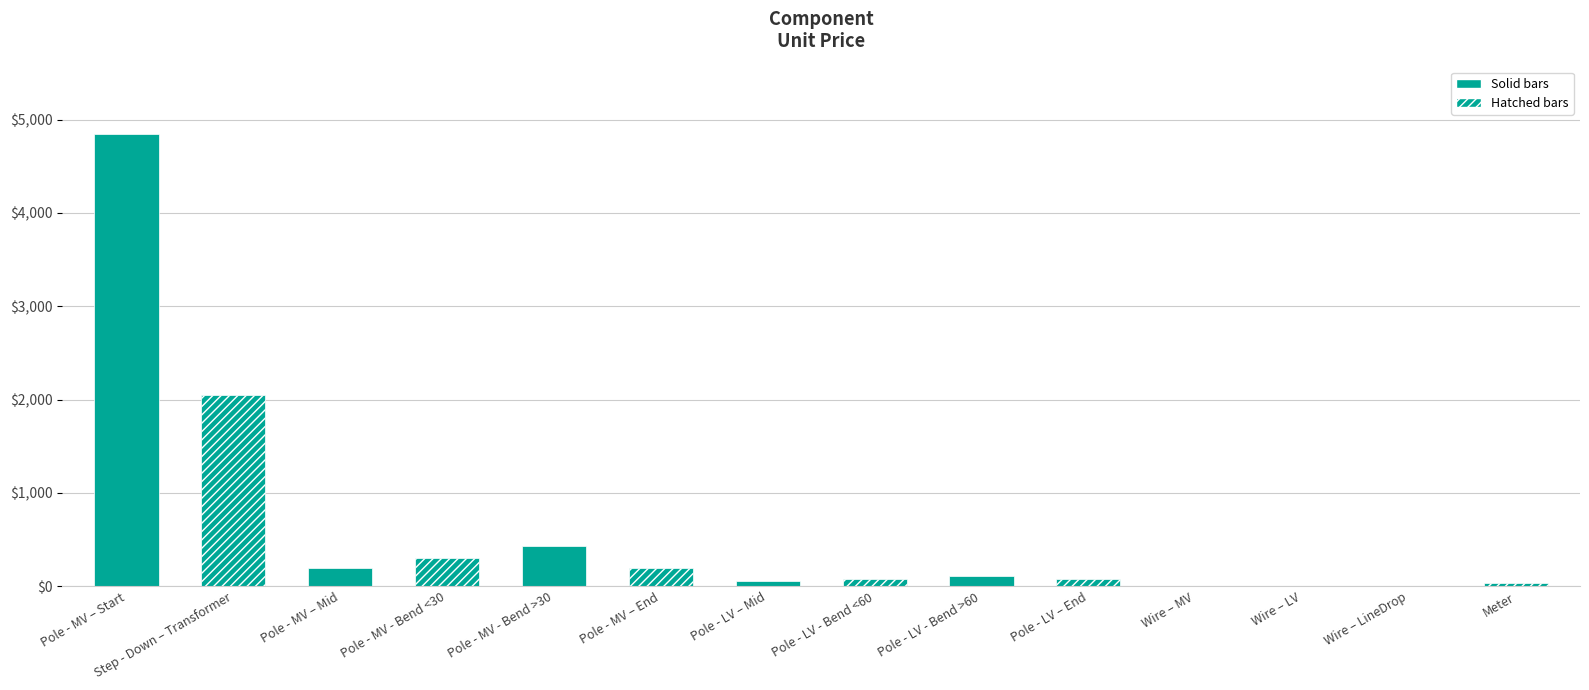

What value does the data have at Wire – LV?

2.0